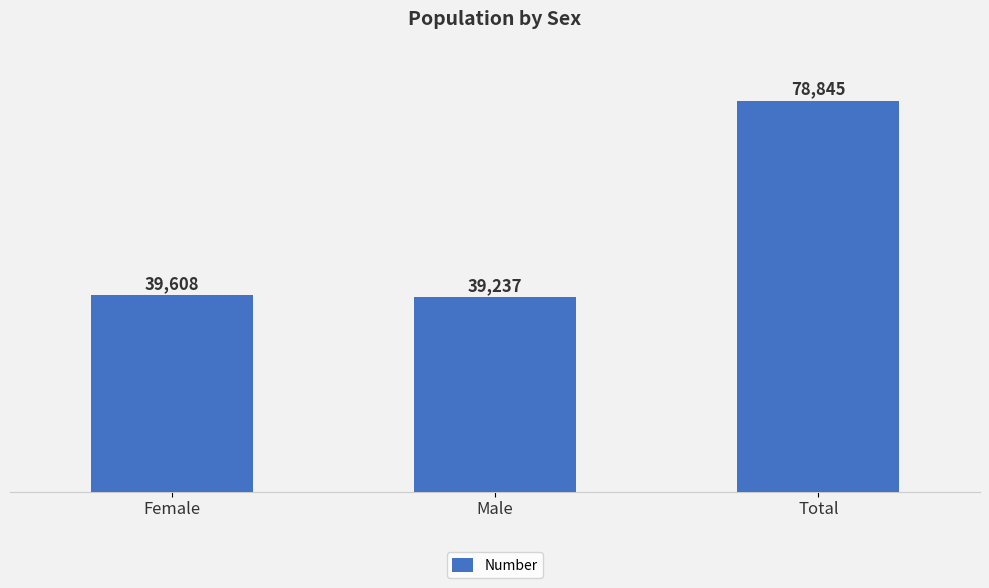

What value does the data have at Male?

39237